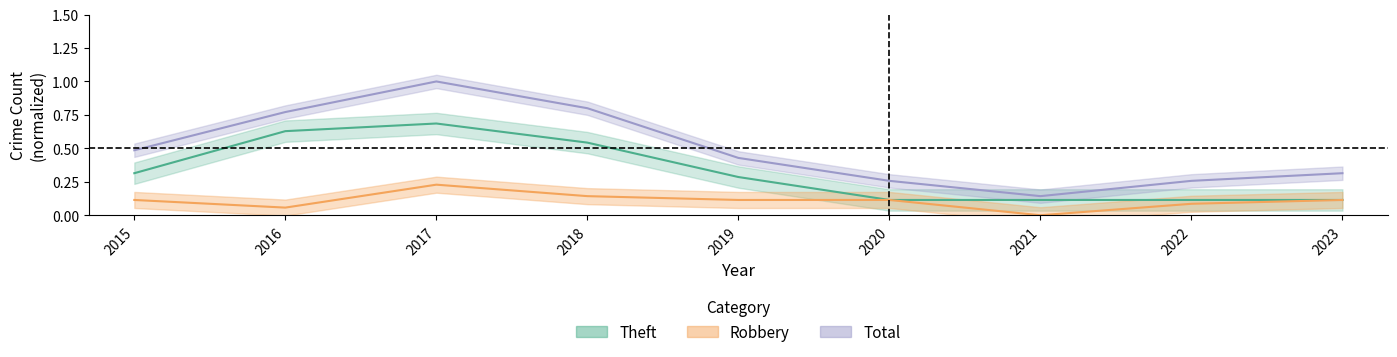

What is the difference between the maximum and second lowest values in the Total series?

0.7